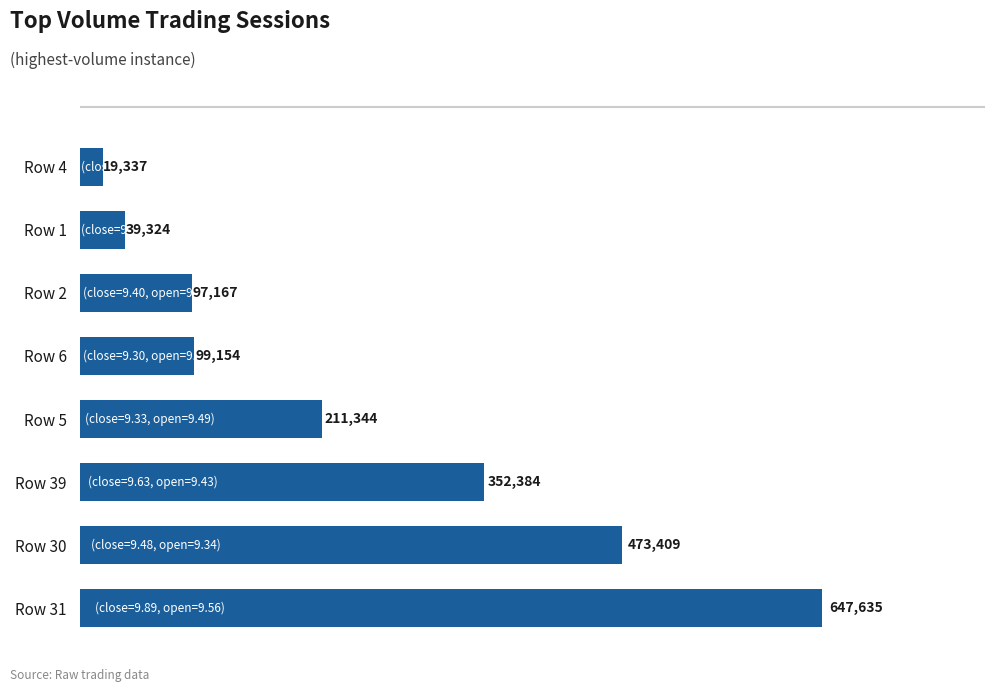

List the labels in order of value, smallest first.

Row 4, Row 1, Row 2, Row 6, Row 5, Row 39, Row 30, Row 31